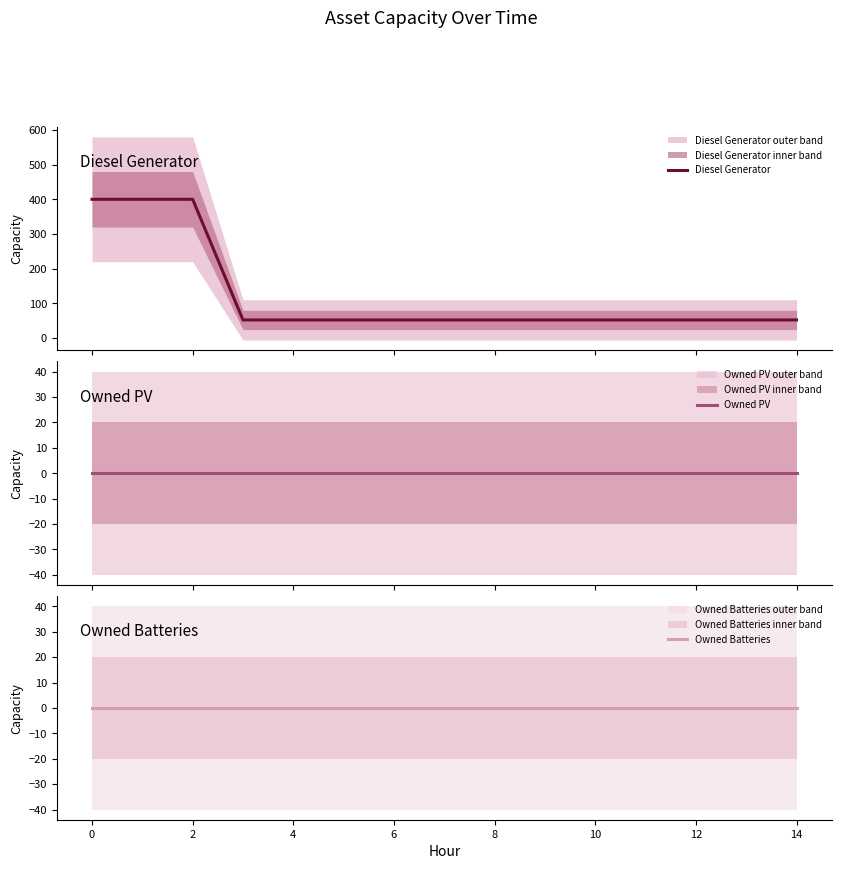

True or false: Diesel Generator has a value of 238 at 0.

False